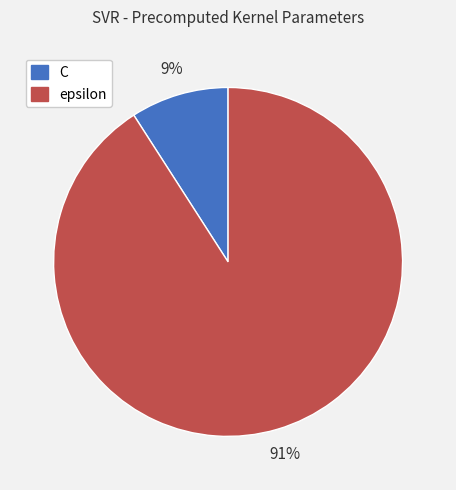

Is it true that C is 1% of the pie?

False